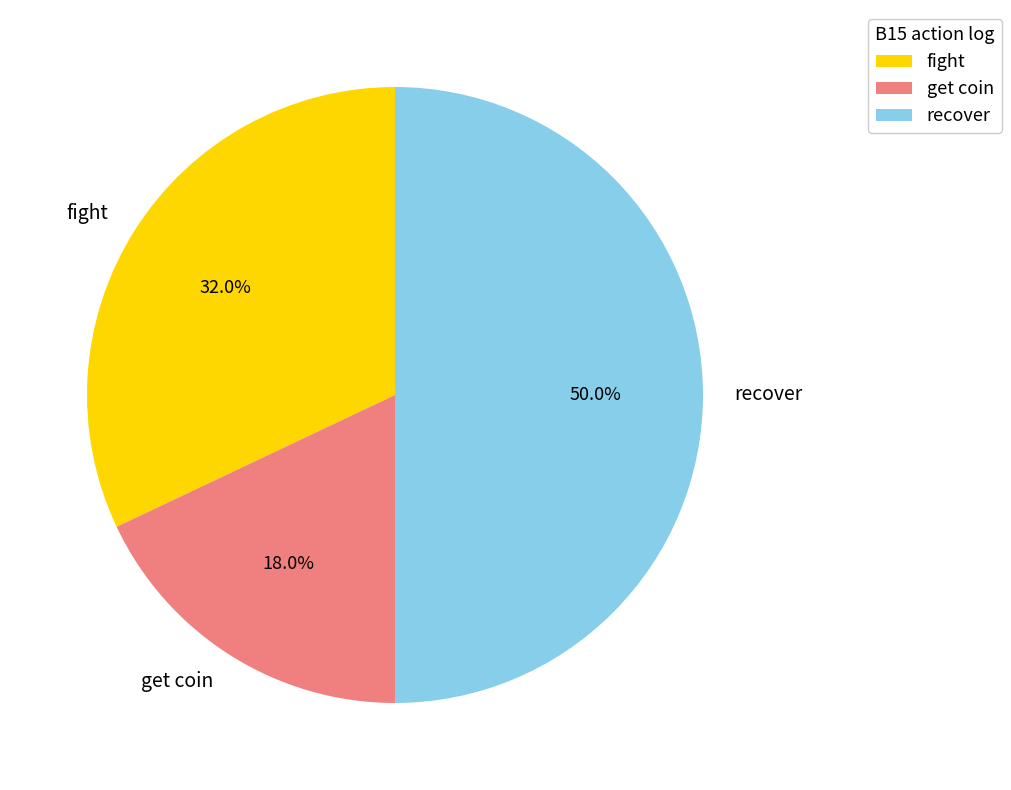

Does fight account for over 50% of the chart?

No